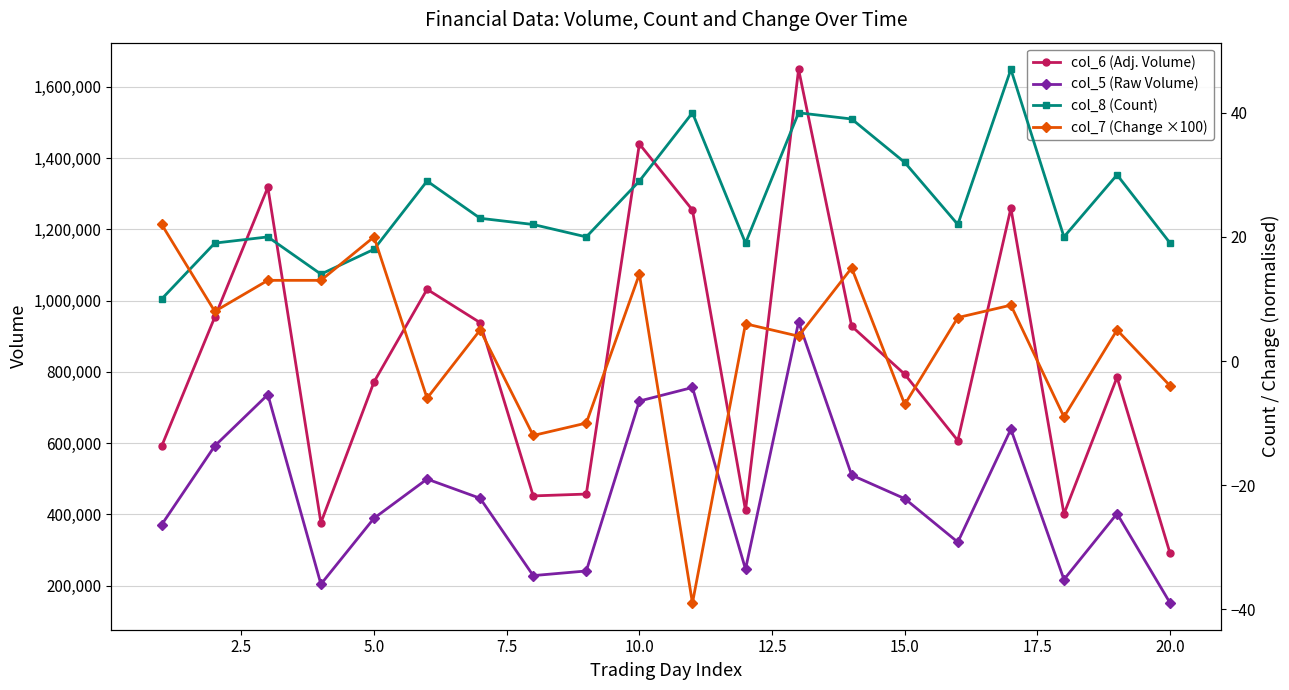

What is the sum of all col_8 (Count) values?

512.0